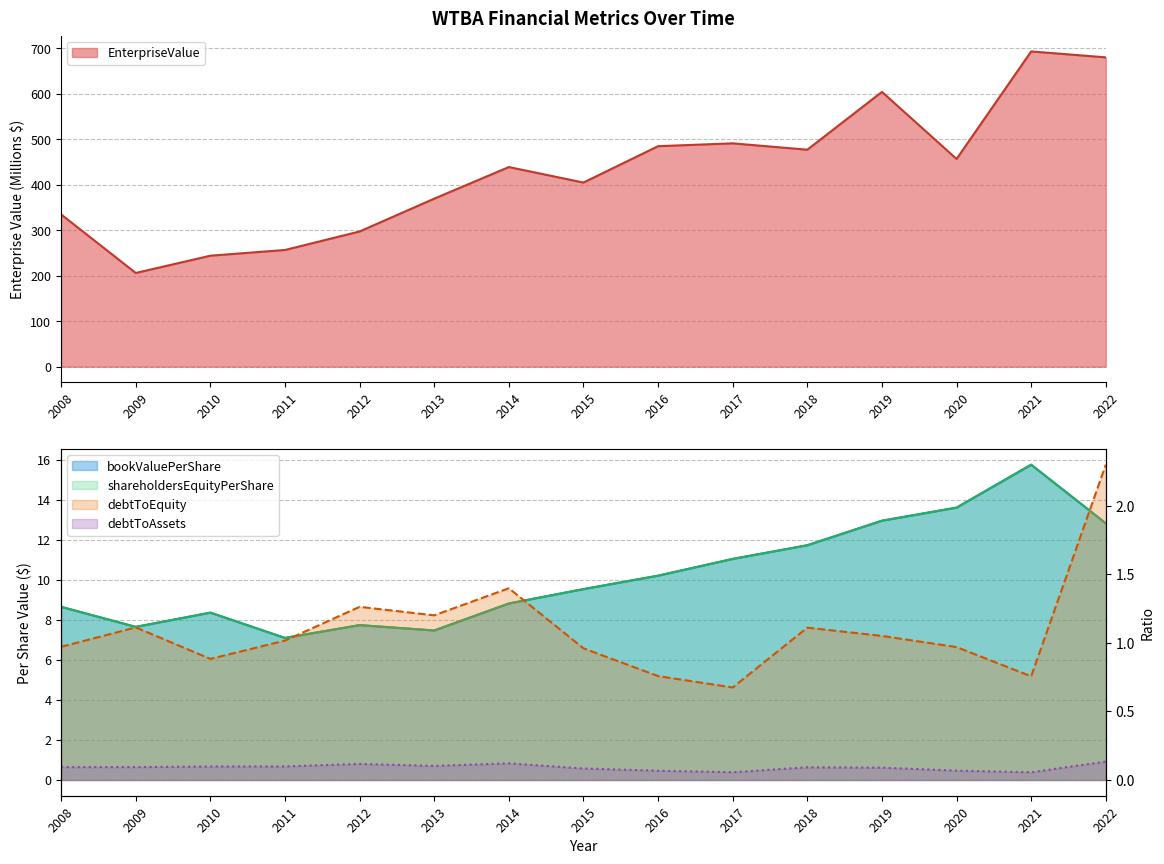

What is the lowest value of the shareholdersEquityPerShare series?

7.1